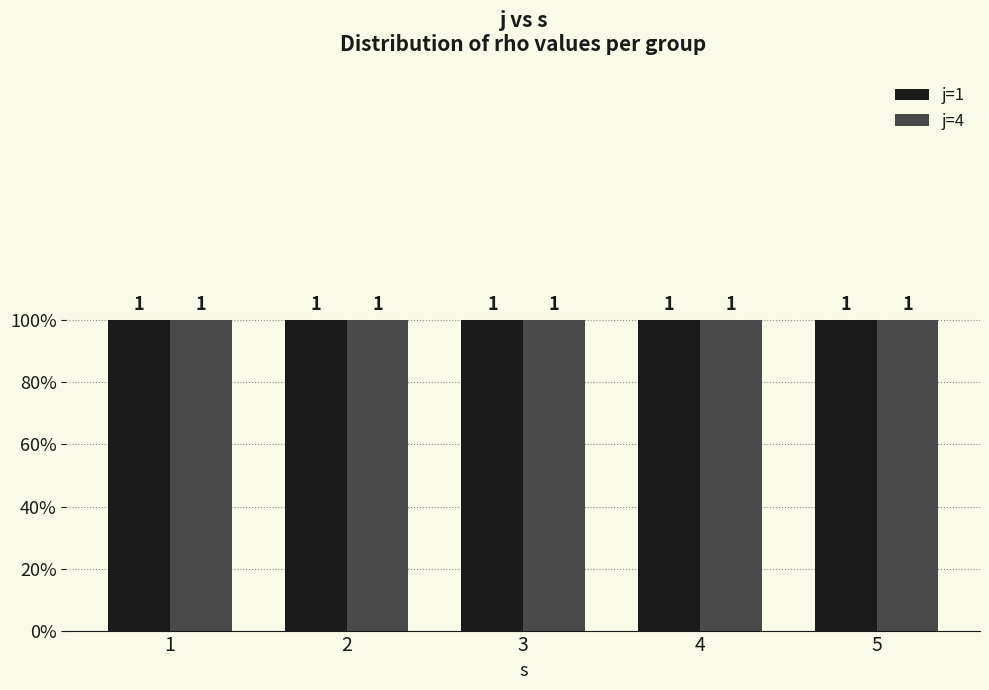

Reading right to left, transcribe all the data shown in this chart.

j: 4	4	4	4	4	1	1	1	1	1
rho: 1	1	1	1	1	1	1	1	1	1